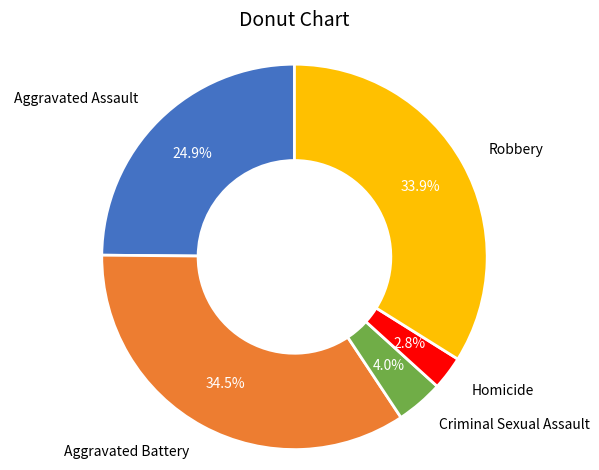

The Robbery slice represents 34% of the pie. True or false?

True